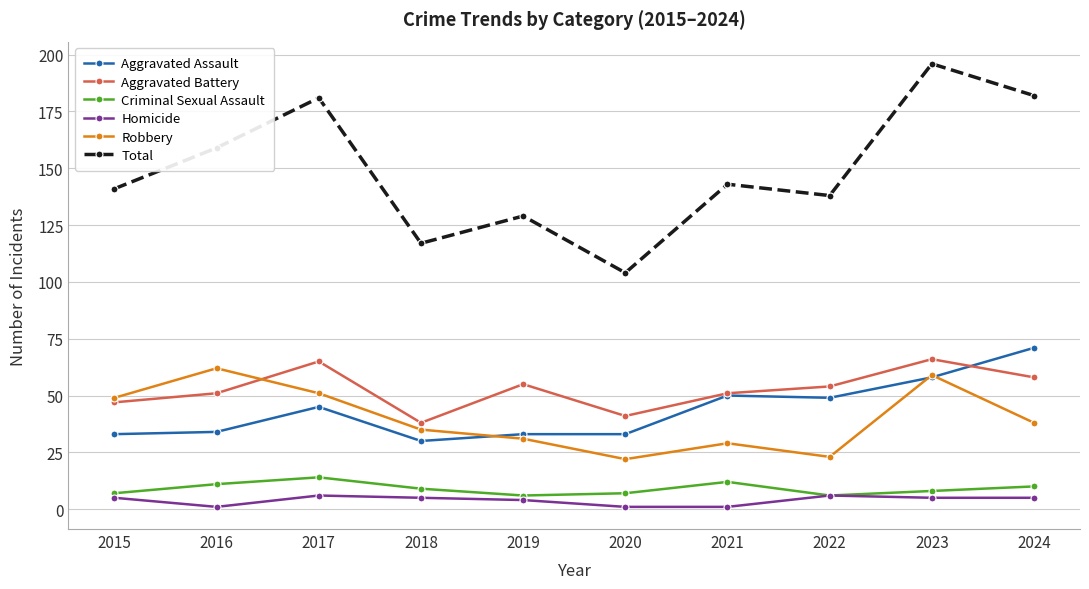

Reading left to right, what are all the values shown in this chart?

Aggravated Assault: 33	34	45	30	33	33	50	49	58	71
Aggravated Battery: 47	51	65	38	55	41	51	54	66	58
Criminal Sexual Assault: 7	11	14	9	6	7	12	6	8	10
Homicide: 5	1	6	5	4	1	1	6	5	5
Robbery: 49	62	51	35	31	22	29	23	59	38
Total: 141	159	181	117	129	104	143	138	196	182